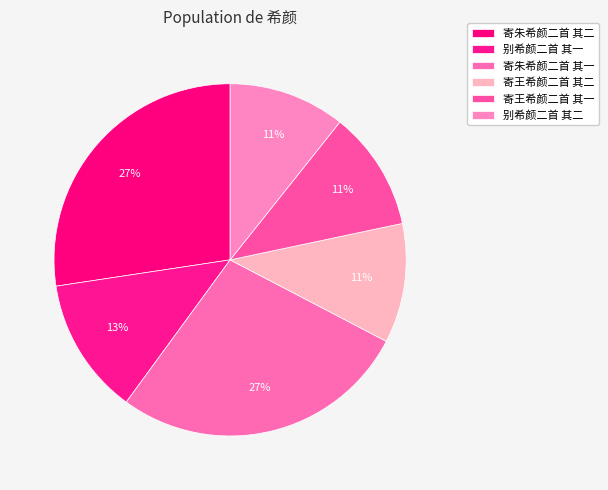

Rank the categories by value from lowest to highest.

别希颜二首 其二, 寄王希颜二首 其一, 寄王希颜二首 其二, 别希颜二首 其一, 寄朱希颜二首 其一, 寄朱希颜二首 其二